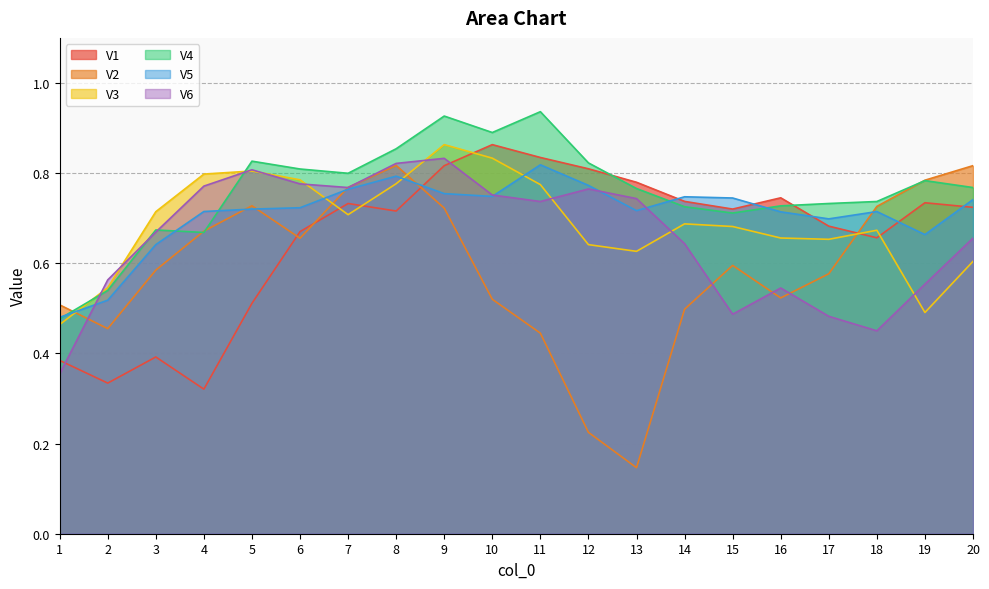

After their last crossing, which series has the higher values: V5 or V6?

V5